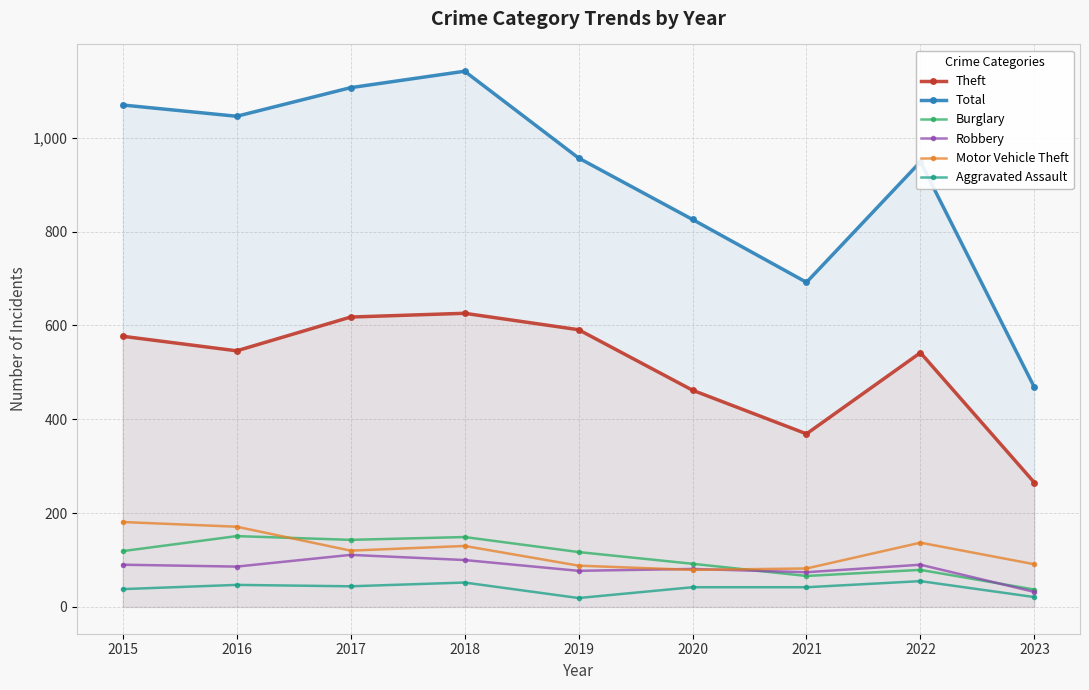

What is the value of the Motor Vehicle Theft point at the 5th from the left?

88